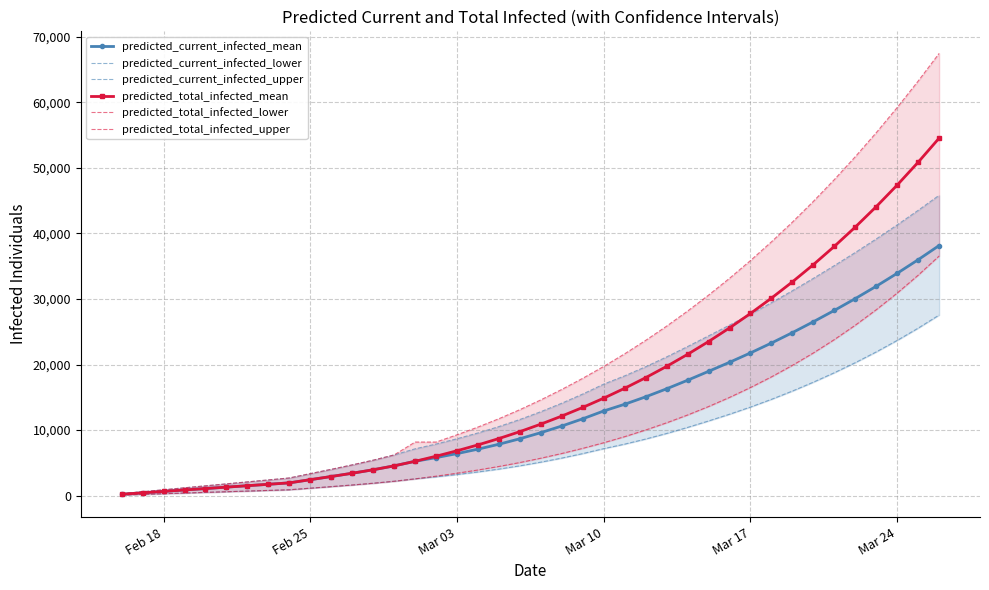

What is the highest value of the predicted_current_infected_mean series?

38158